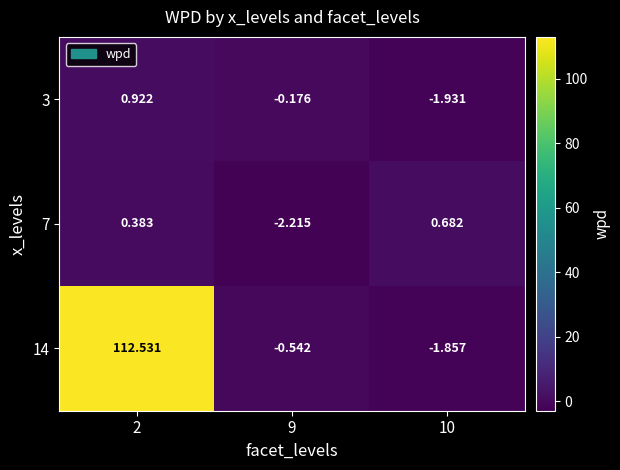

At 10, list the series in order from largest to smallest.

7, 14, 3